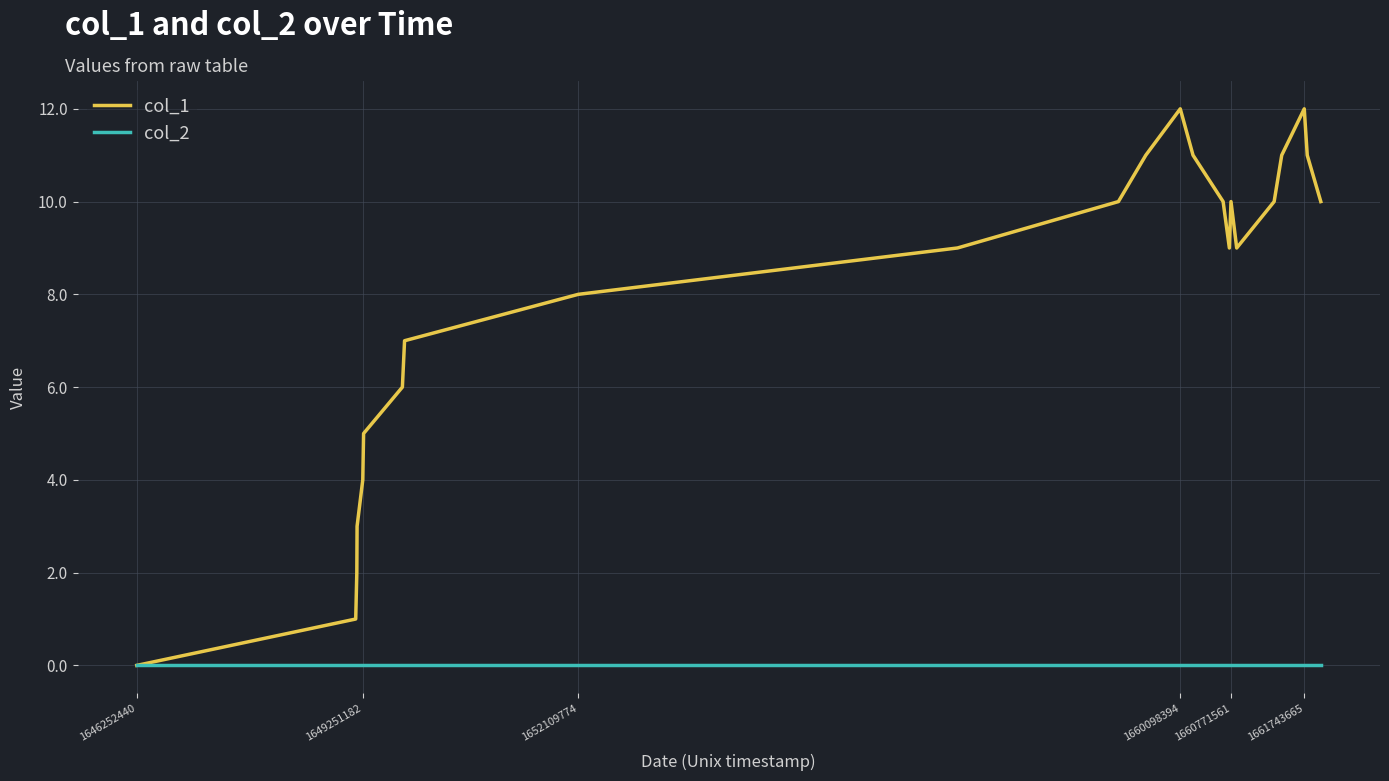

Which series has the widest spread of values?

col_1